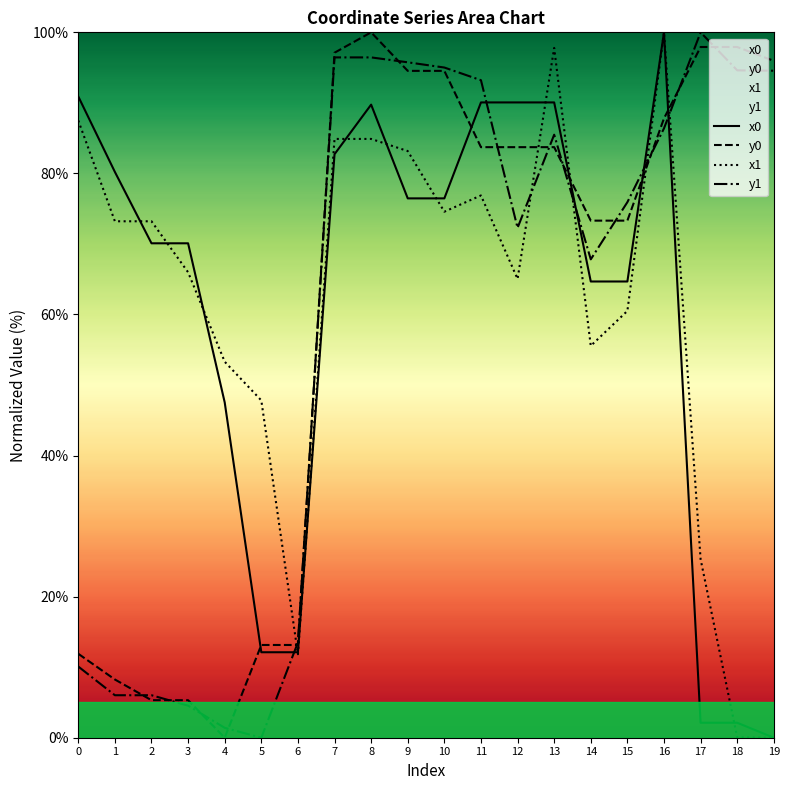

Between 7 and 9, which series saw the biggest shift?

x0